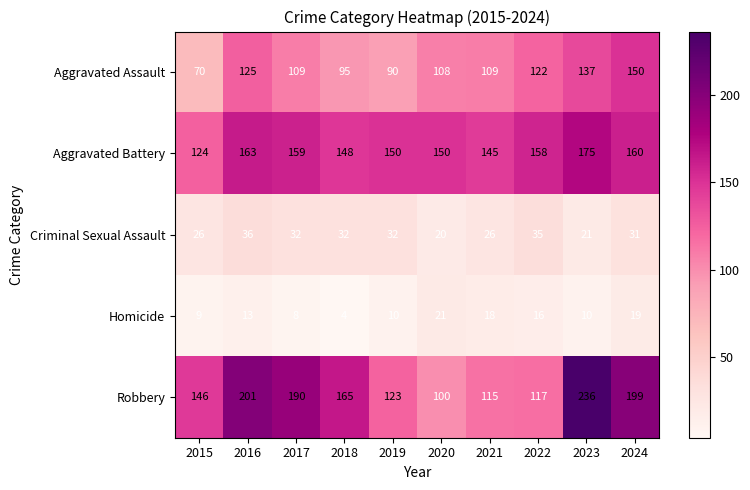

Which series has the largest total across all categories?

Robbery